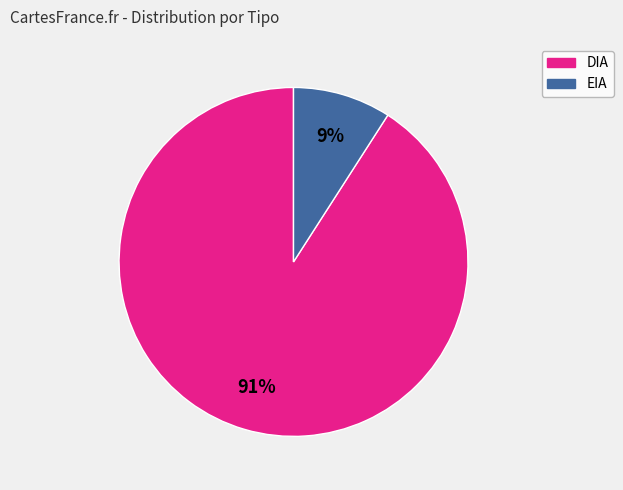

To the nearest percent, what percentage of the pie is DIA?

91%